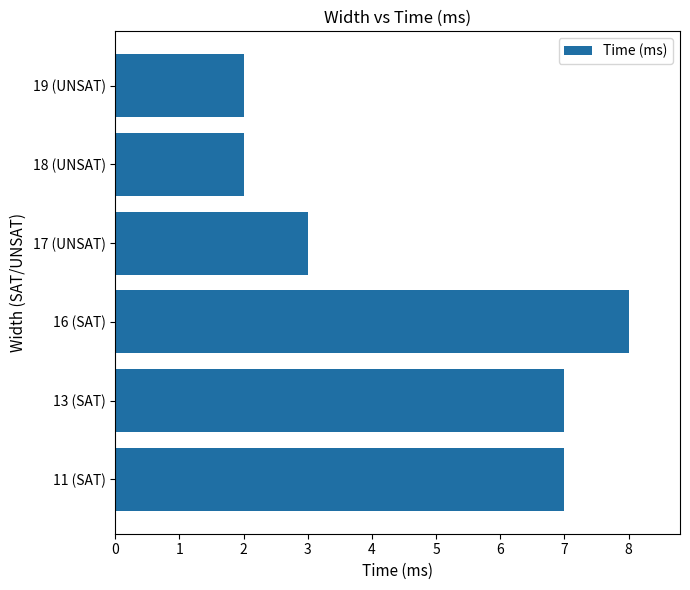

What is the greatest value displayed?

8